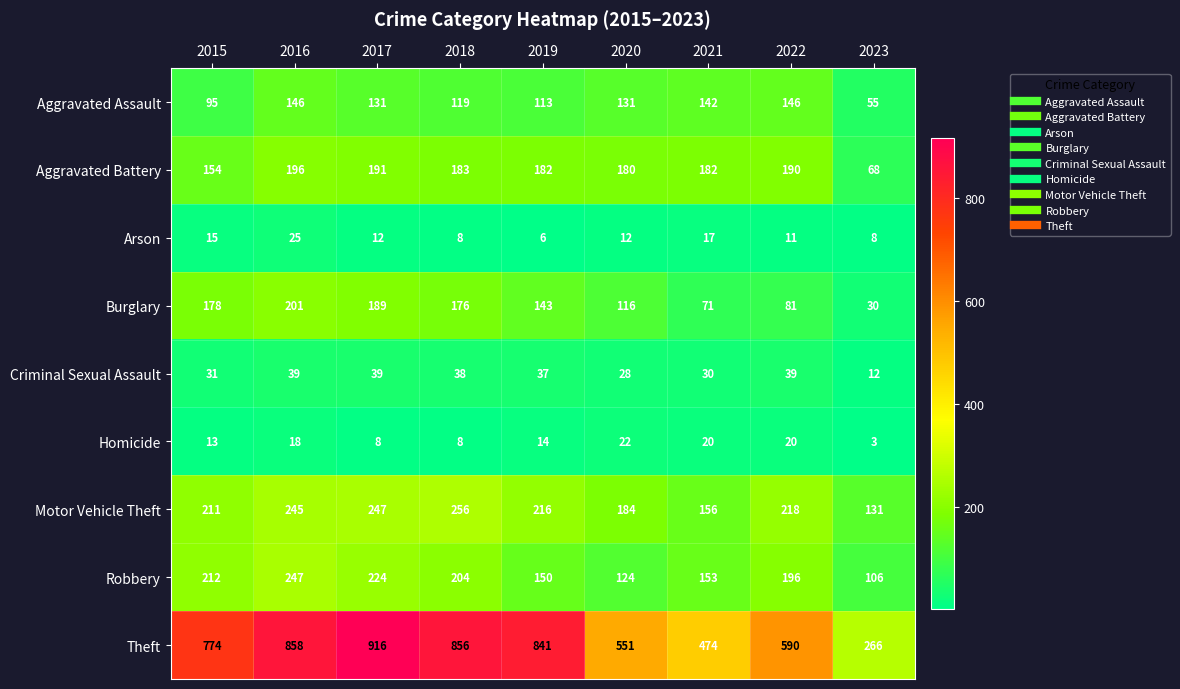

At which category is the sum across all series the highest?

2016